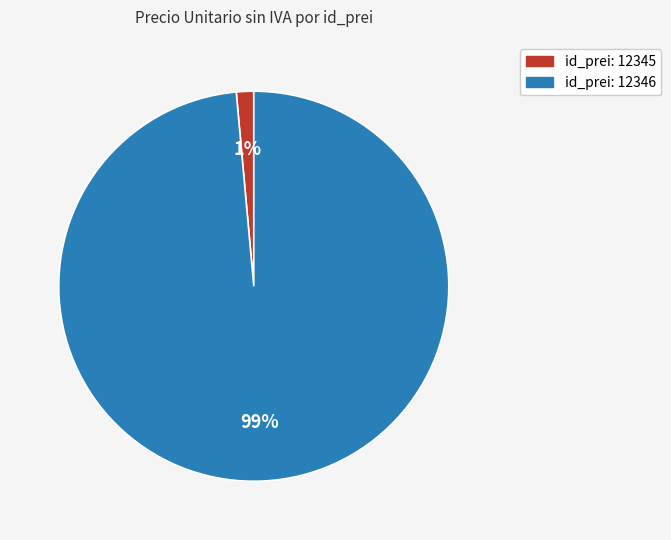

How many segments does this pie chart have?

2